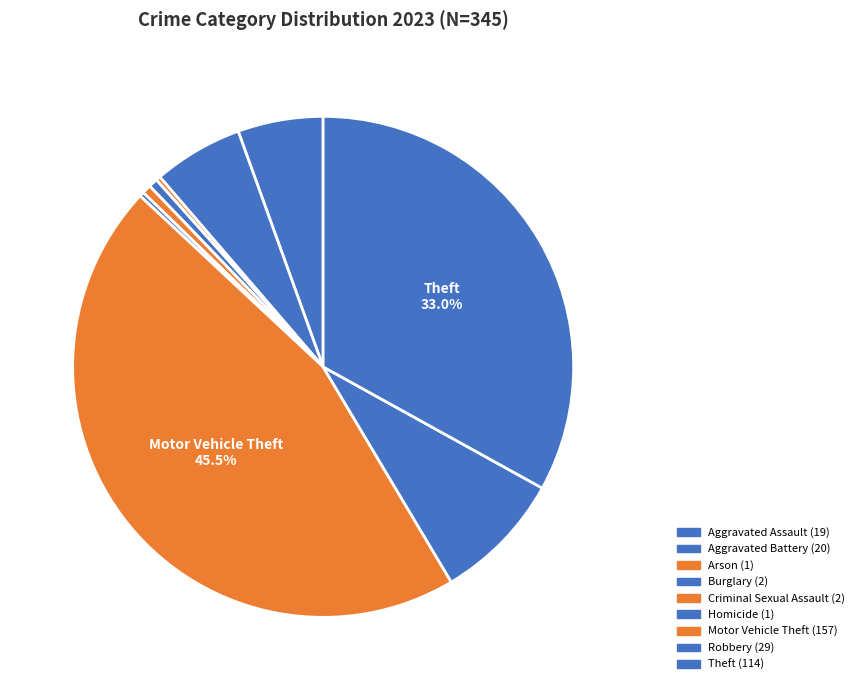

What percentage is the Aggravated Assault slice, to the nearest percent?

6%